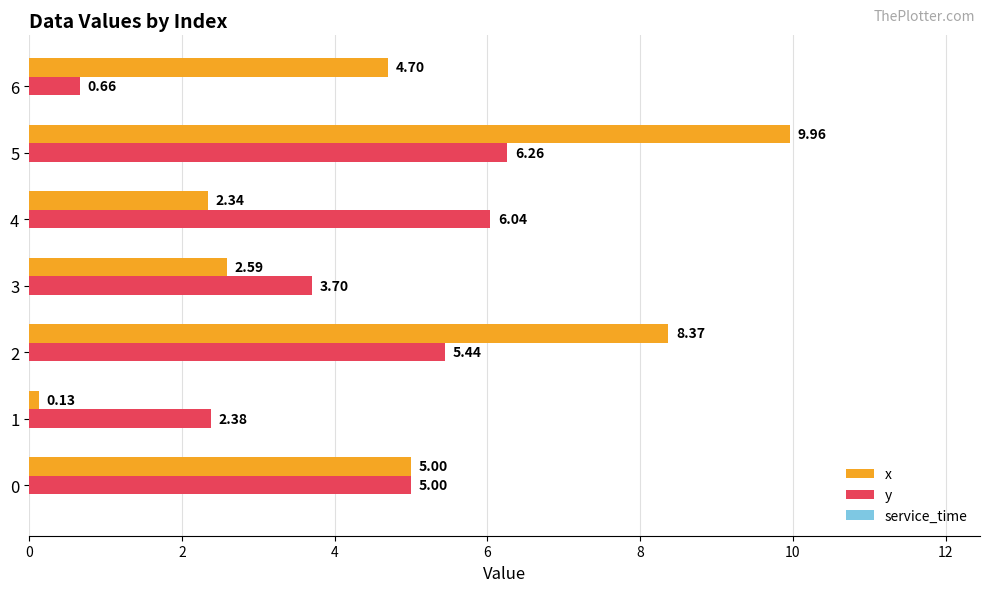

What is the average value of the x series?

4.7